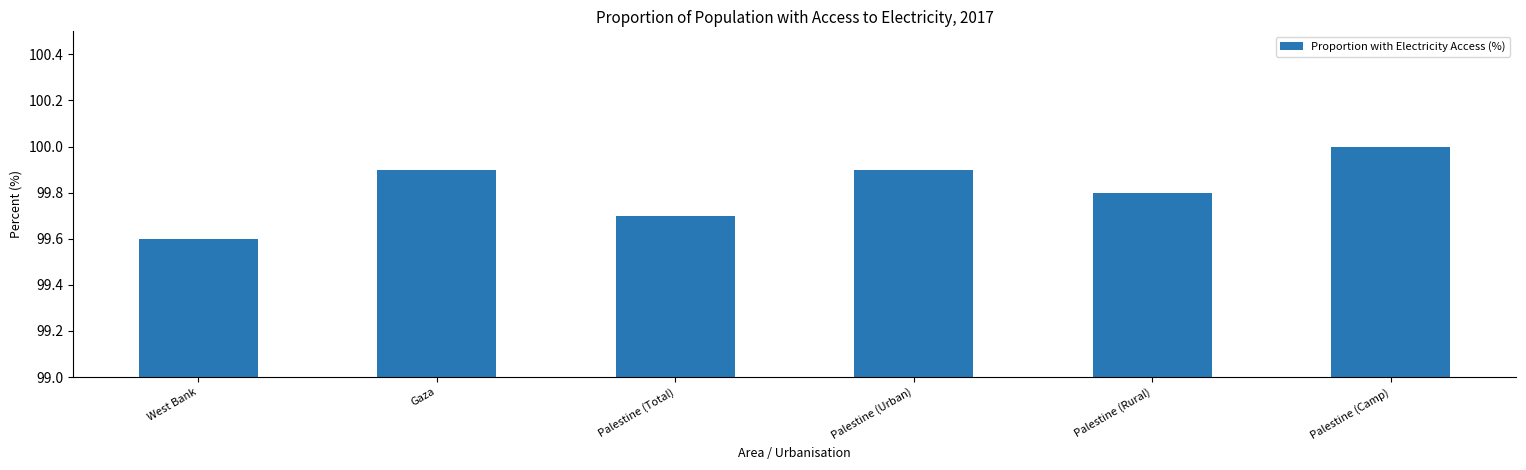

Reading left to right, list all the values displayed in this chart.

99.6	99.9	99.7	99.9	99.8	100.0